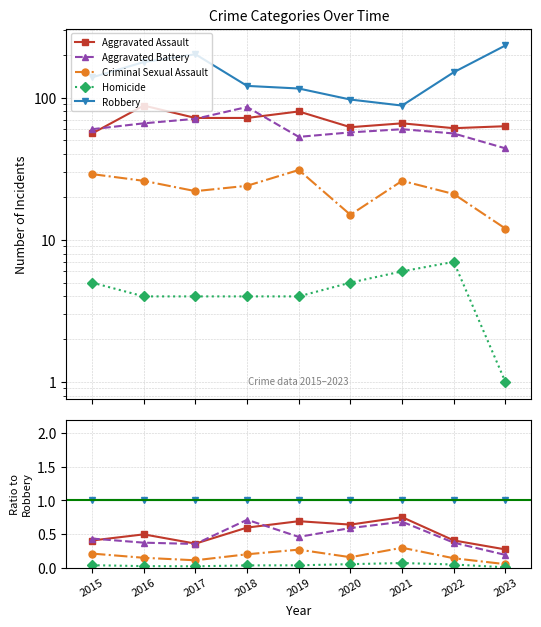

True or false: Homicide and Criminal Sexual Assault cross at least once.

False